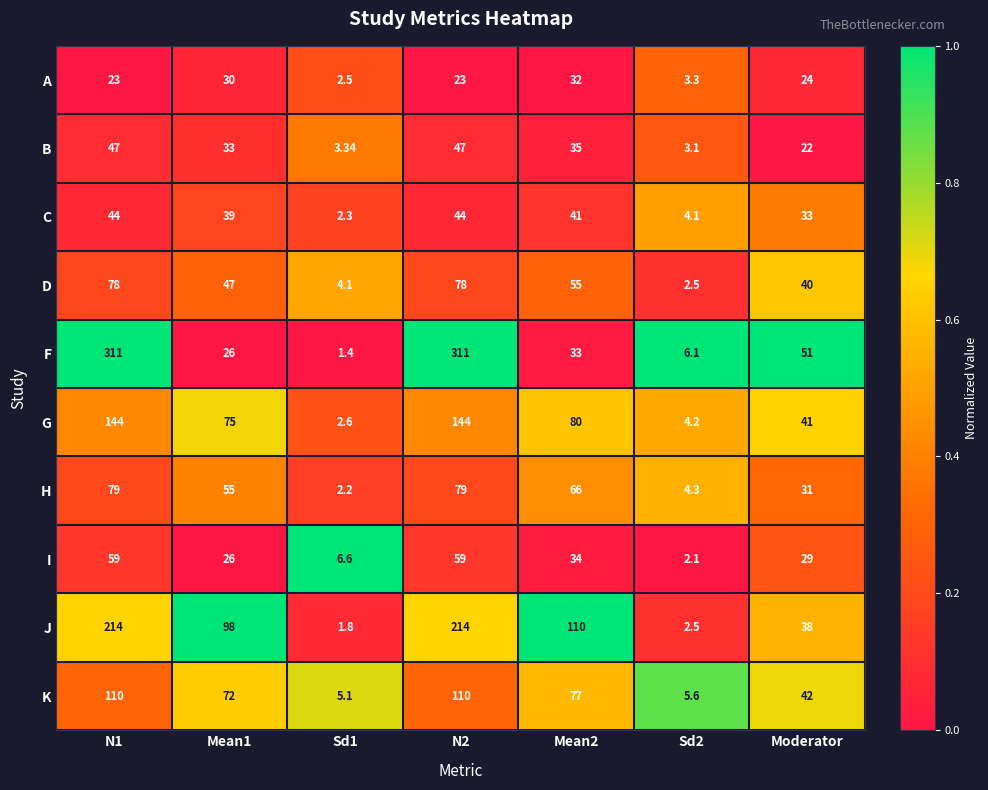

Rank the series at N2 from highest to lowest value.

F, J, G, K, H, D, I, B, C, A